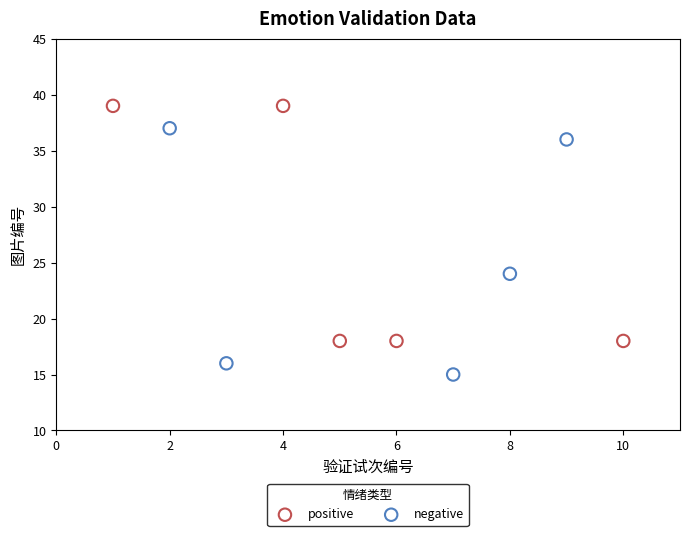

Which series contains the highest Y value?

positive